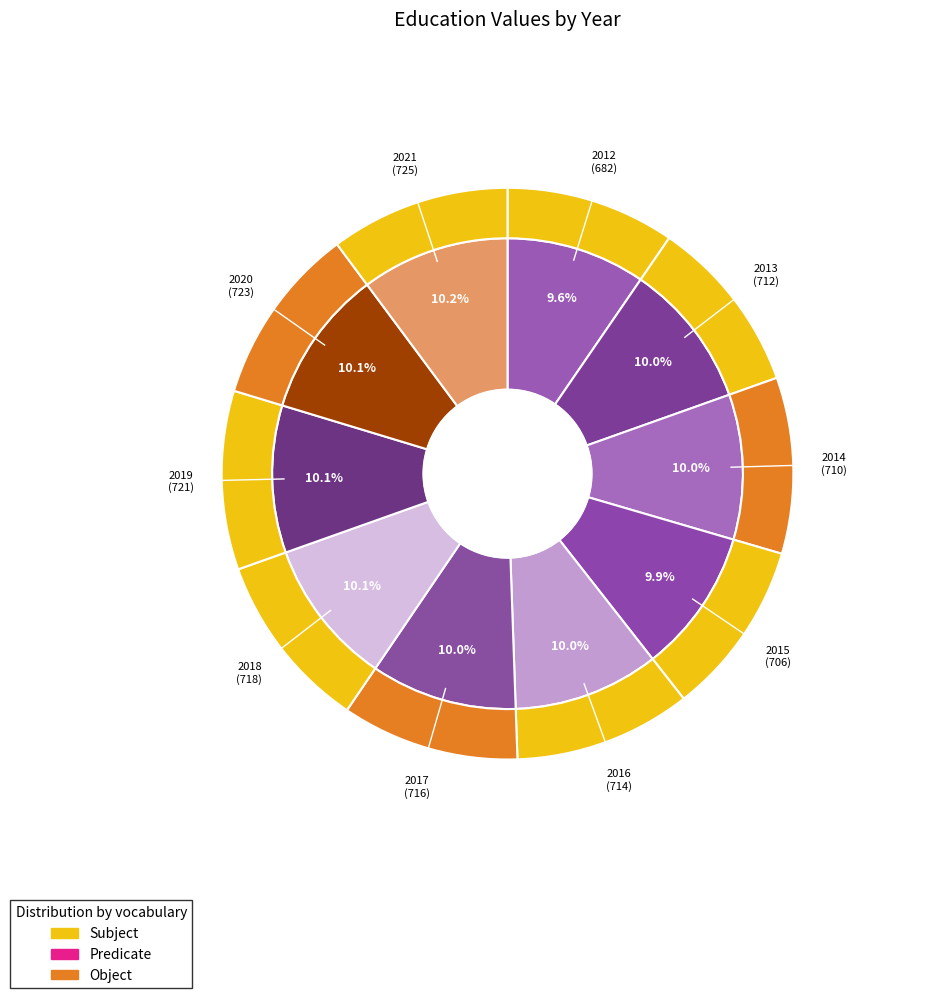

What is the change in value from 2015 to 2016?

+8